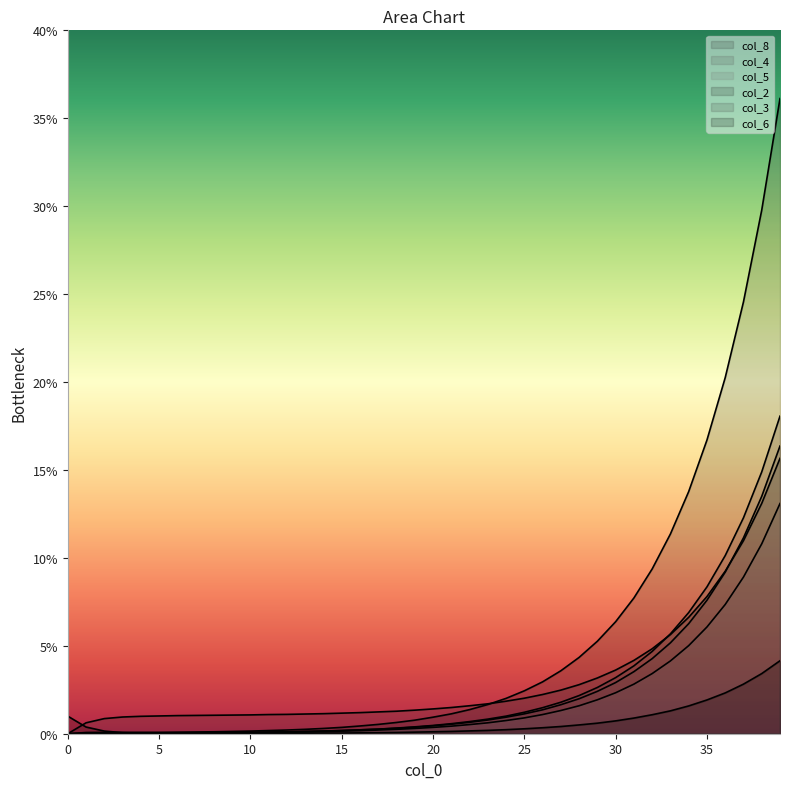

How many lines are shown in the chart?

6